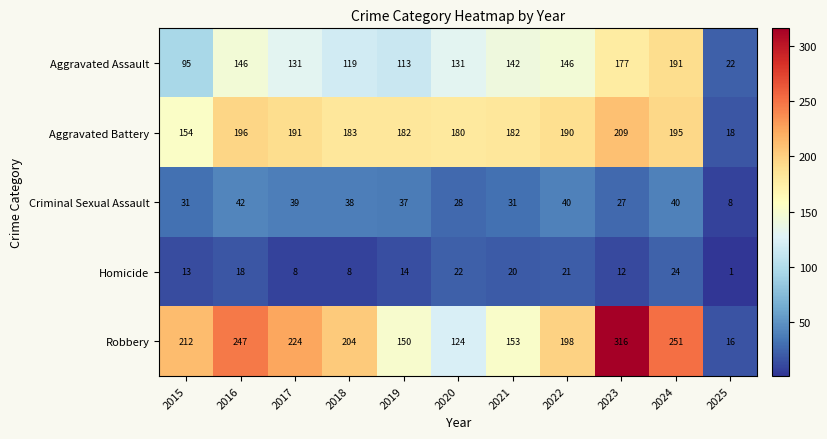

The value of Robbery at 2019 is 222. True or false?

False